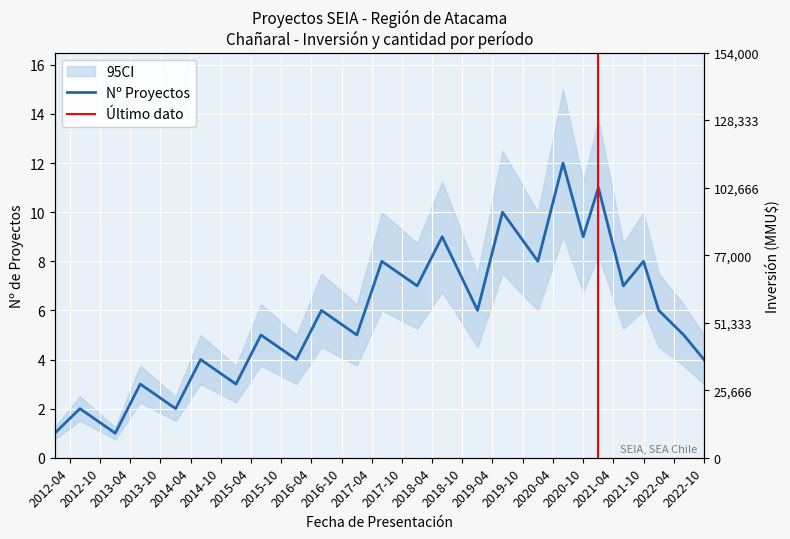

Where is the first local maximum?

2012-06